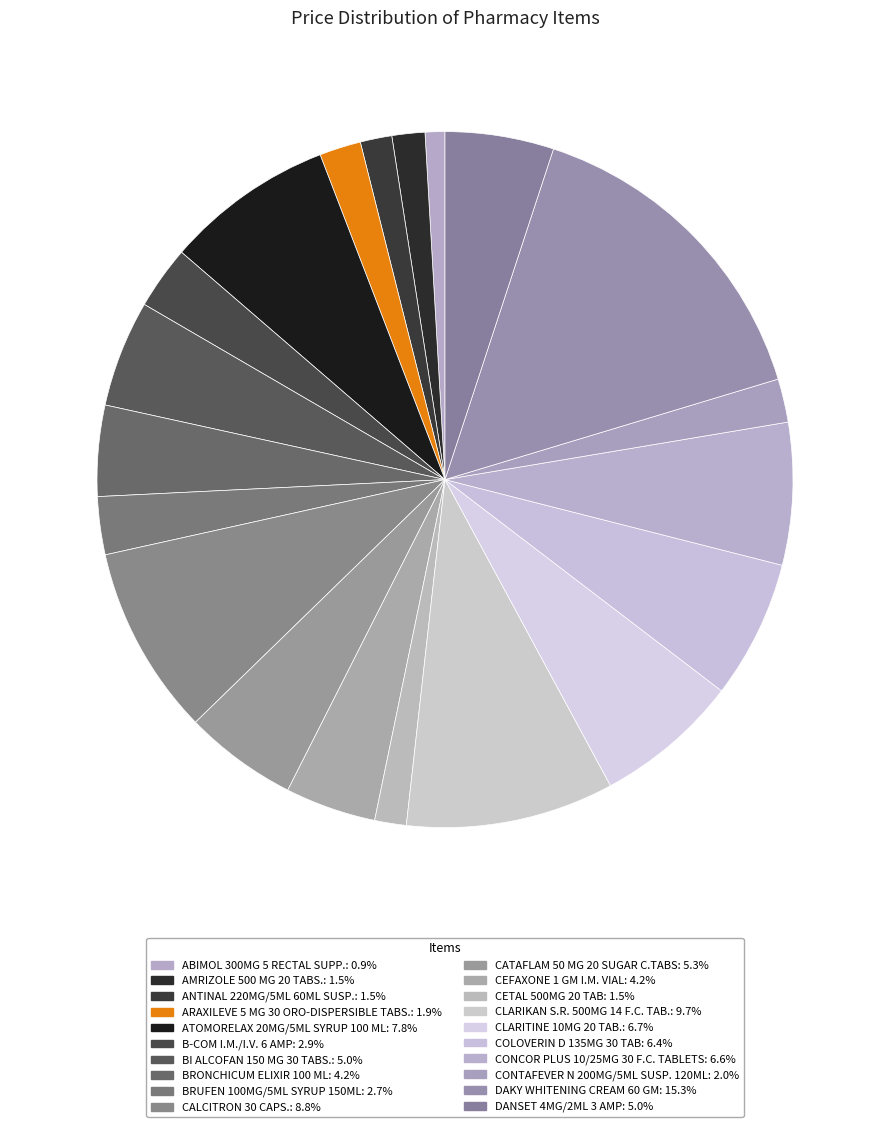

How many segments does this pie chart have?

20